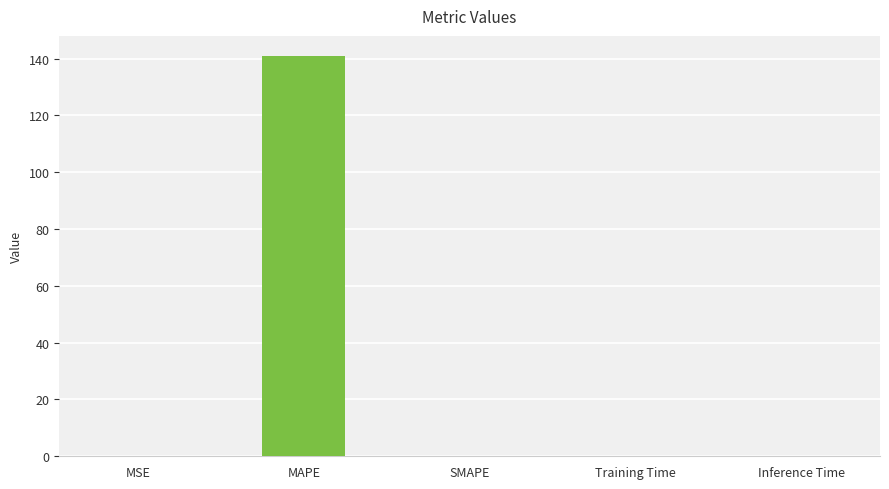

At which category does the chart reach its peak across all series?

MAPE